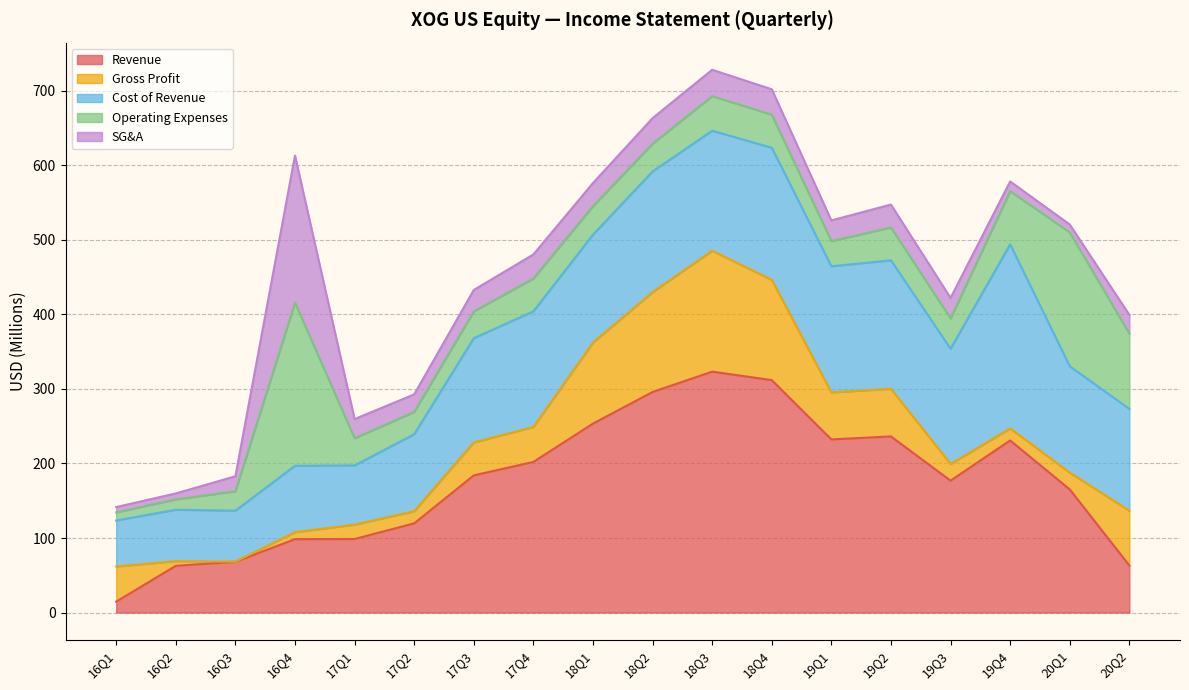

Reading left to right, extract all data points from this chart.

Revenue: 14.6	62.7	68.1	98.4	98.7	119.6	184.0	202.0	253.5	295.8	323.2	311.8	232.2	236.3	176.9	230.8	165.2	63.1
Gross Profit: -47.1	-6.3	-0.2	9.4	19.3	16.3	44.2	46.8	108.7	134.0	162.2	134.5	63.1	63.9	22.3	-16.1	22.5	-73.5
Cost of Revenue: 61.8	69.0	68.3	89.0	79.4	103.3	139.8	155.2	144.8	161.9	161.0	177.3	169.1	172.4	154.6	247.0	142.7	136.6
Operating Expenses: 10.9	13.9	26.1	218.9	36.5	29.9	35.9	44.1	38.2	37.3	46.4	44.3	33.8	44.0	40.7	71.3	179.6	101.0
SG&A: 7.1	8.0	20.1	197.2	25.7	23.5	28.7	32.3	31.0	34.2	35.4	34.0	27.7	30.7	27.4	13.0	10.6	25.1